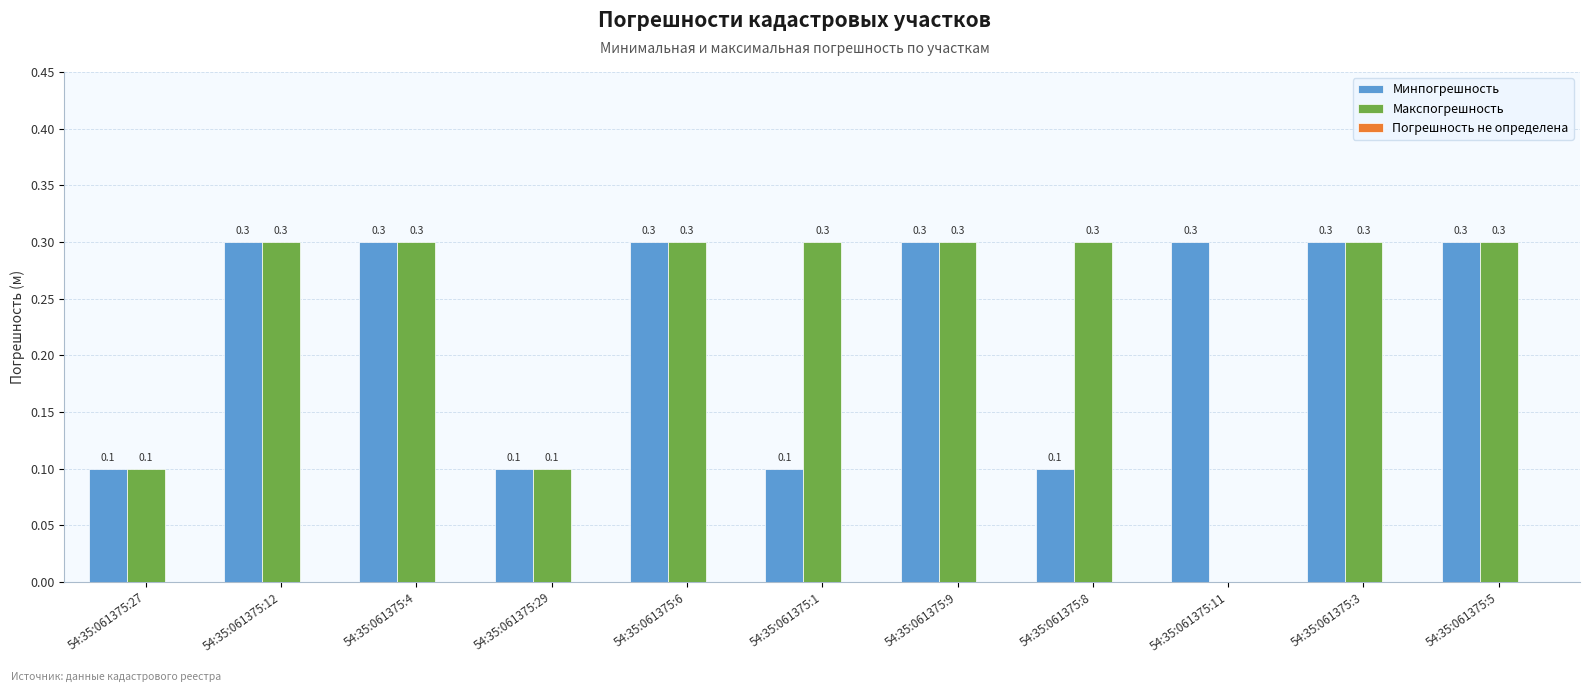

How many data points does each series have?

11